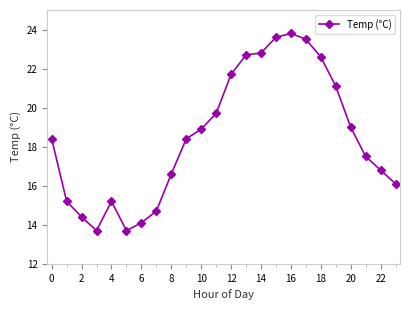

What is the value of the 13th point from the left?

21.7